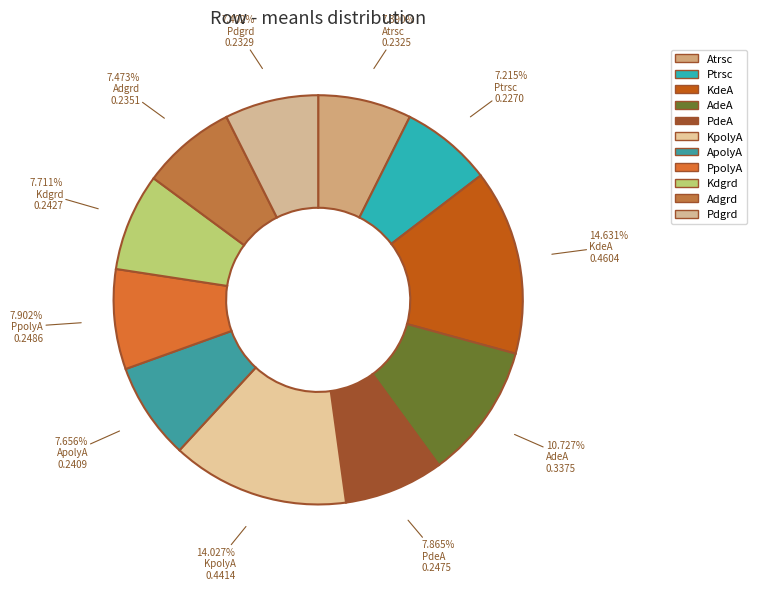

Count the number of slices in the pie.

11